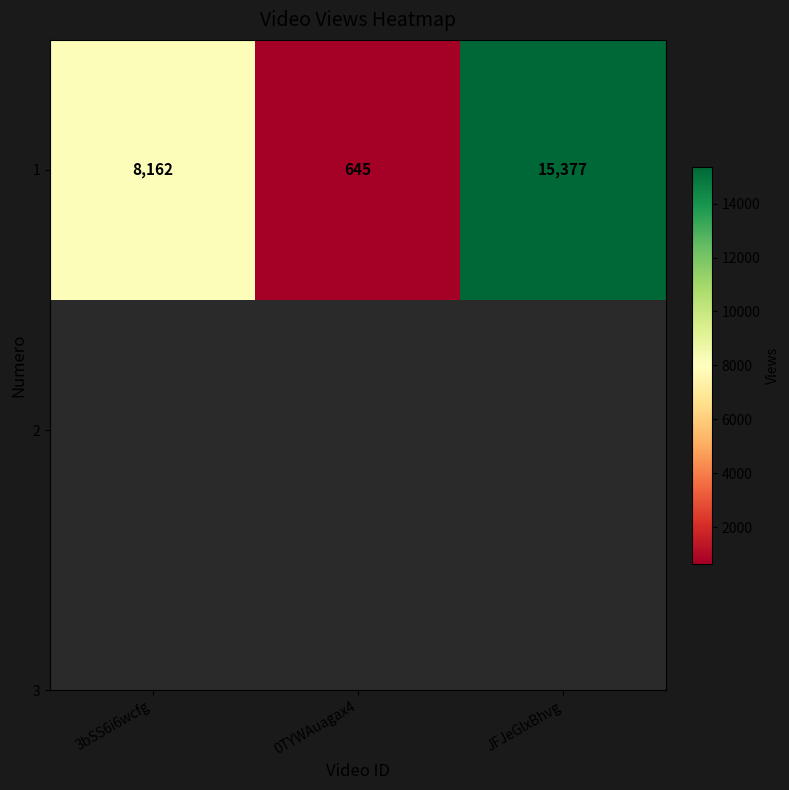

What is the ratio of the value at JFJeGlxBhvg to the value at 0TYWAuagax4?

23.8